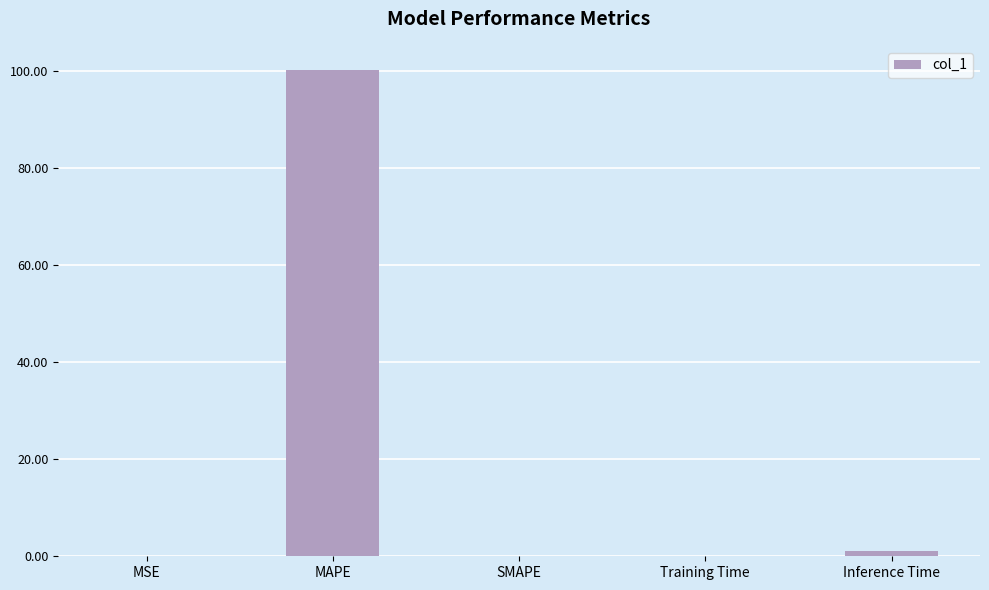

What is the sum of all values?

101.4